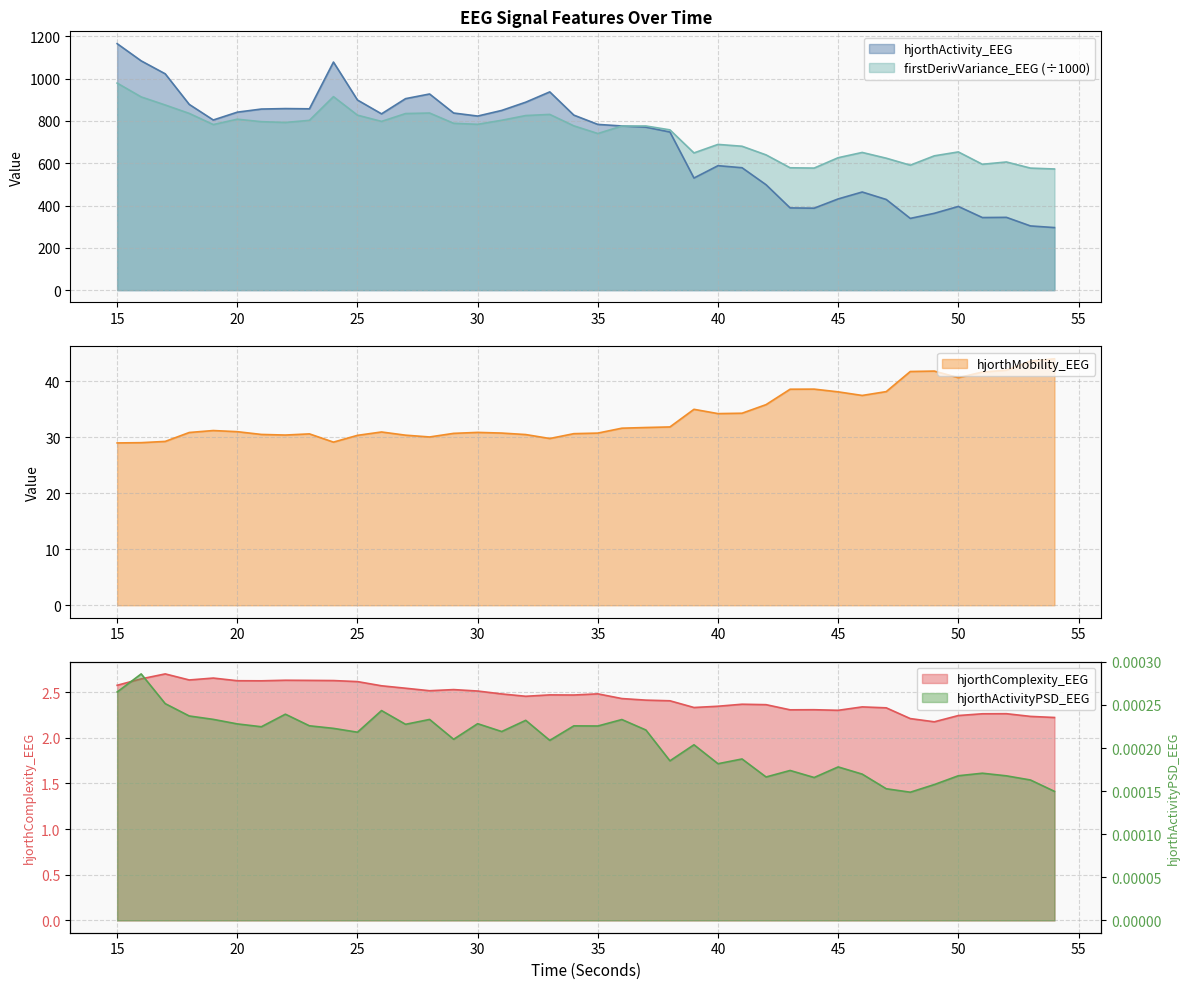

What are all the series names shown in the legend?

hjorthActivity_EEG, hjorthMobility_EEG, hjorthComplexity_EEG, firstDerivVariance_EEG_scaled, hjorthActivityPSD_EEG_scaled